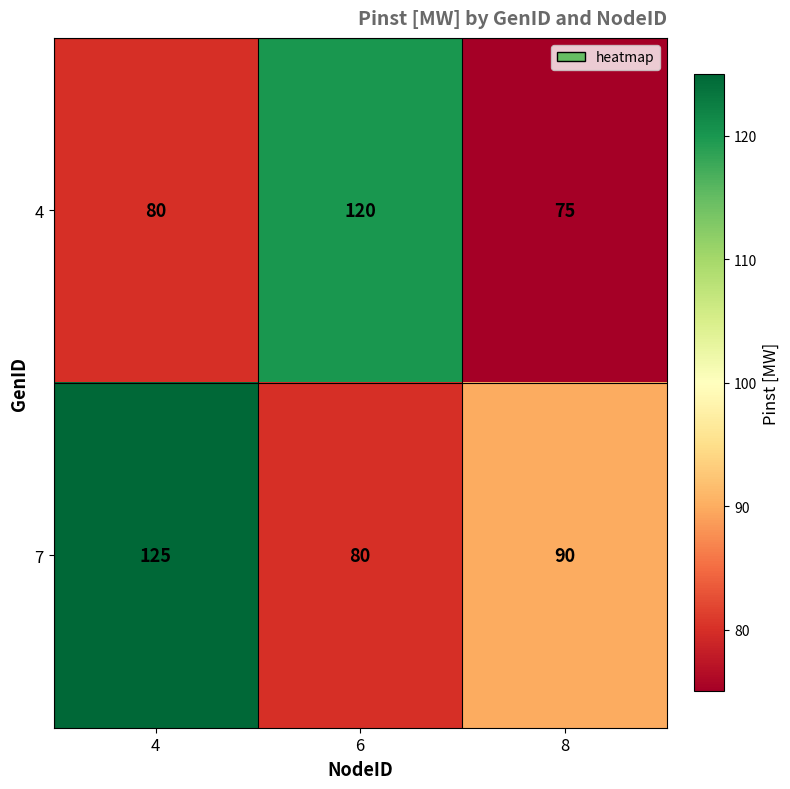

Which category has the lowest value across all series?

8